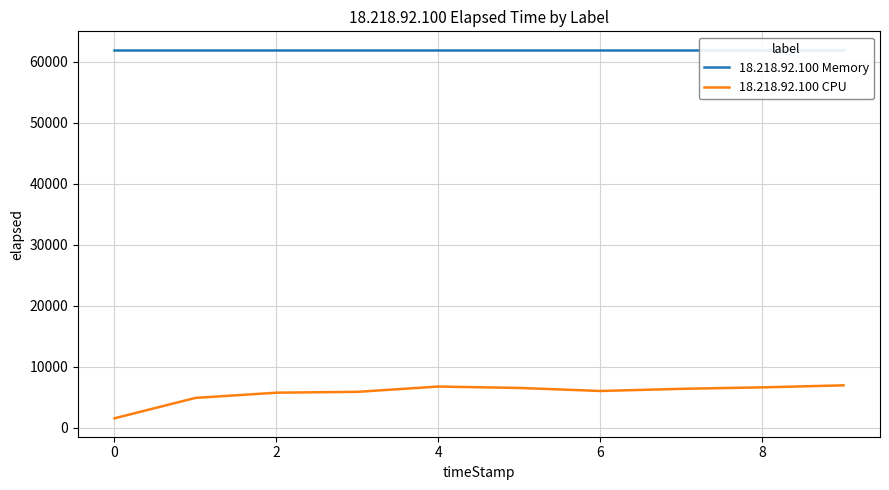

What is the greatest value displayed?

61972